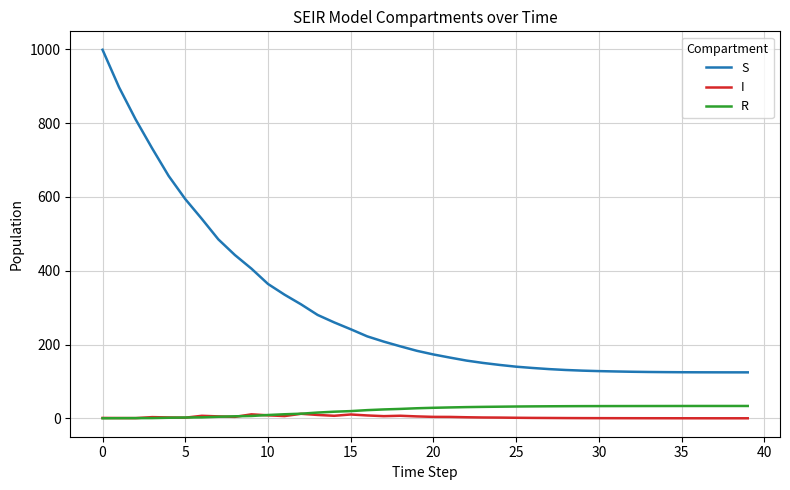

In I, how many points are lower than both neighbors (excluding endpoints)?

6